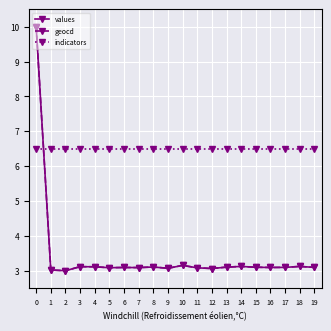

True or false: geocd and indicators intersect in this chart.

True